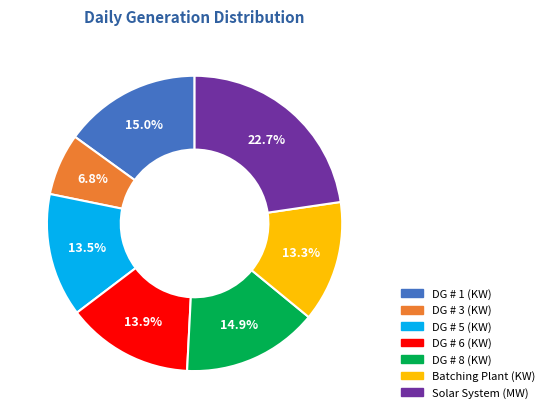

To the nearest percent, what is the average slice percentage?

14%